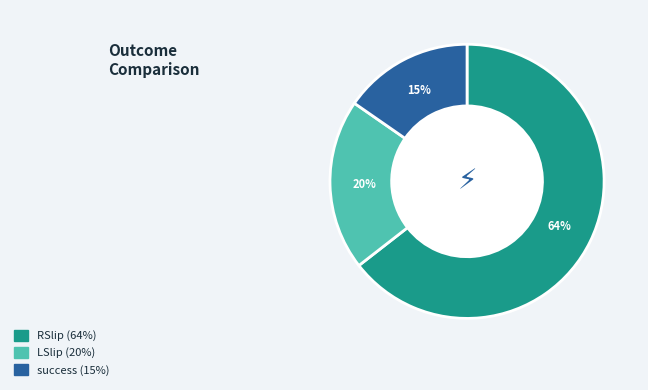

Approximately how many times larger is the value at RSlip compared to LSlip?

3.2